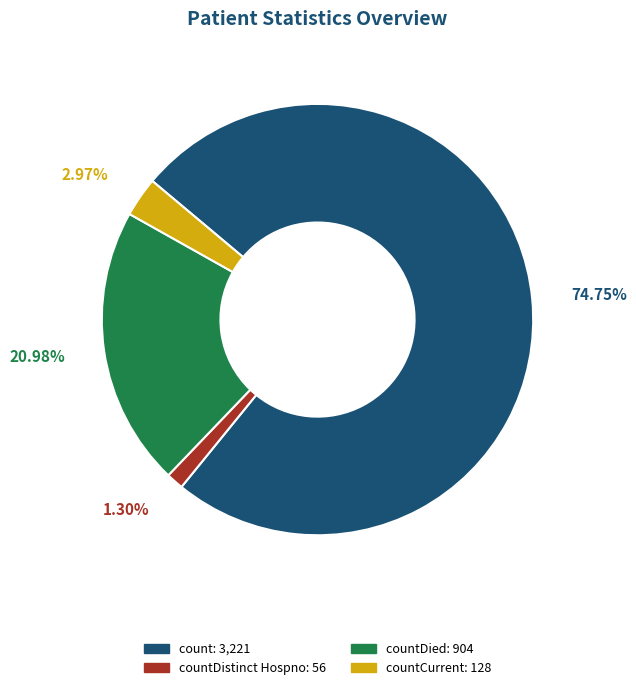

Count the number of slices in the pie.

4